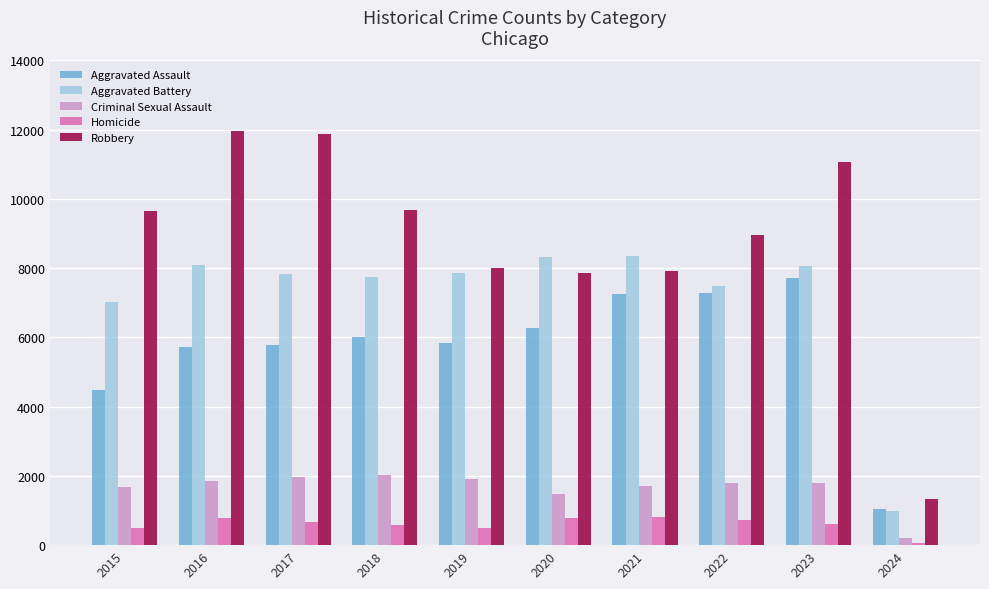

How many values in the Criminal Sexual Assault series are below 1798?

5